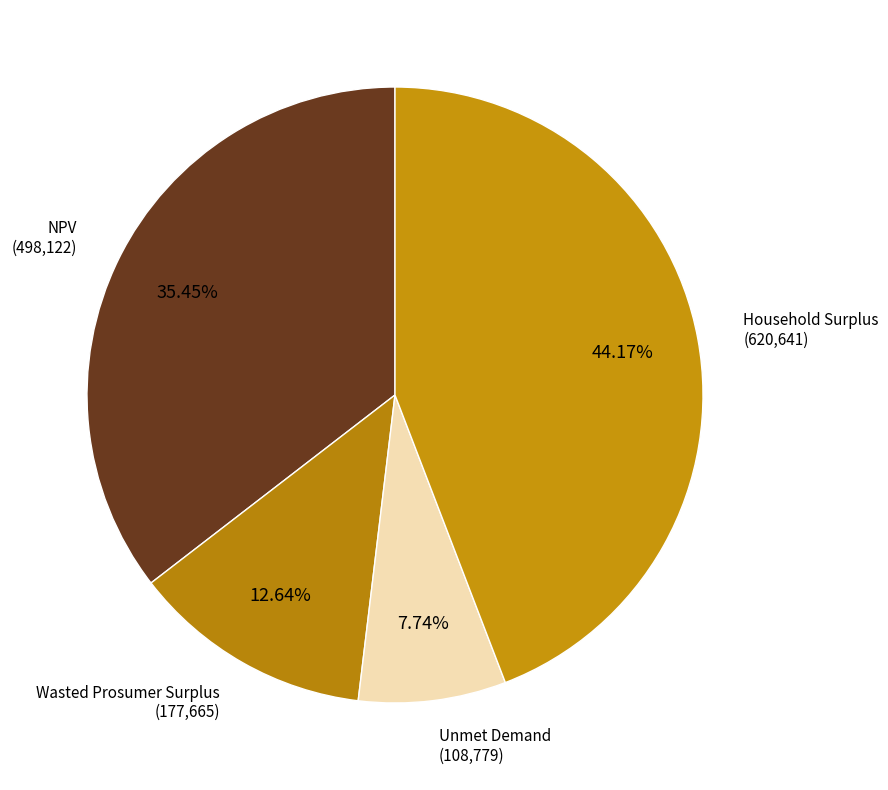

What percentage do Household Surplus and NPV together represent?

79.6%